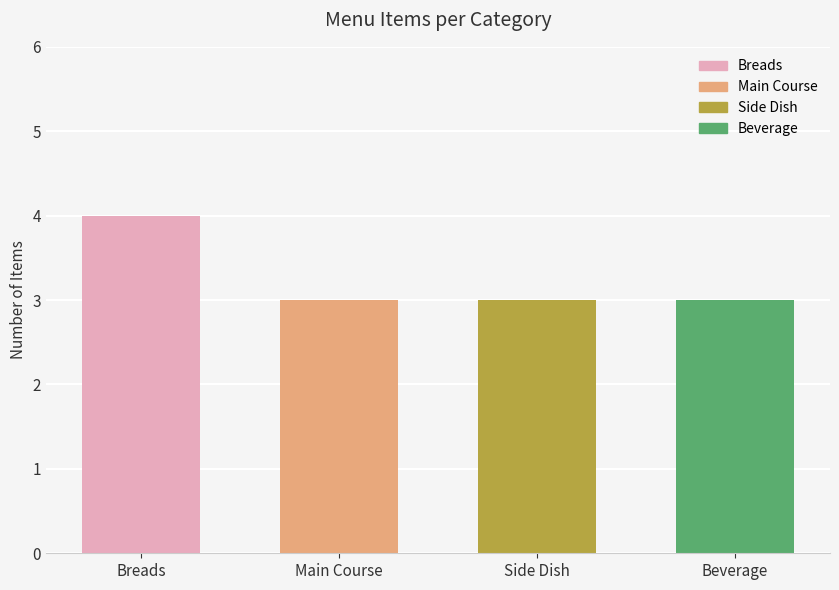

Are the bars horizontal?

No